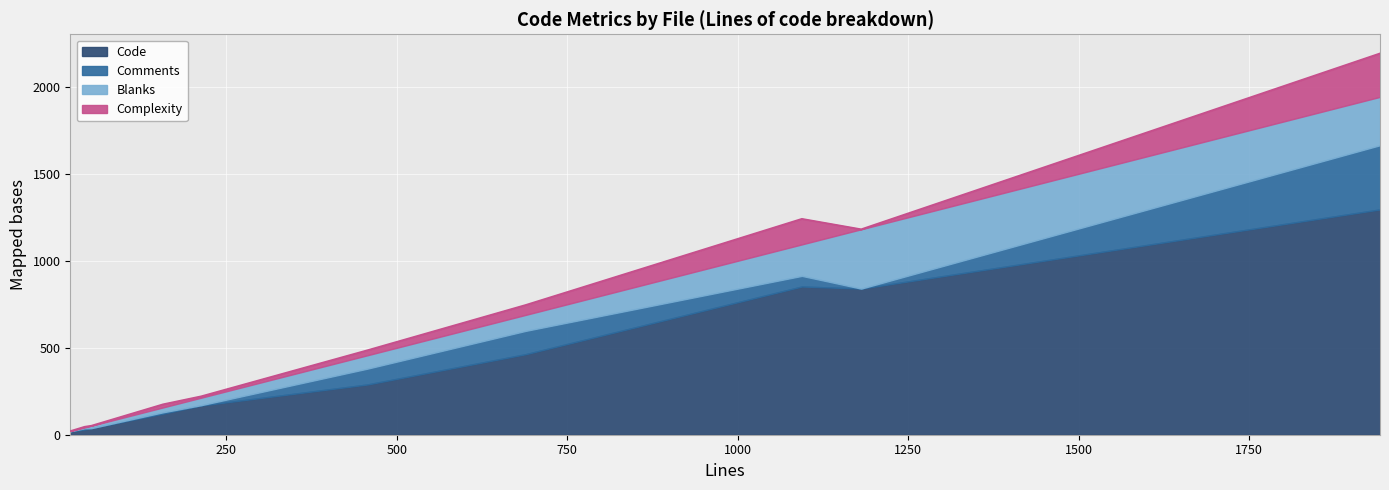

What is the value of the Complexity point at the 2nd from the left?

8